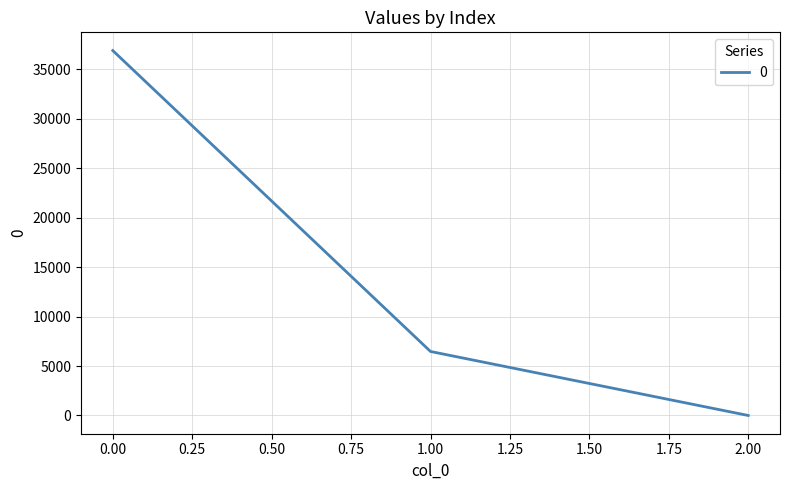

Rank the categories by value from highest to lowest.

0.00, 1.00, 2.00